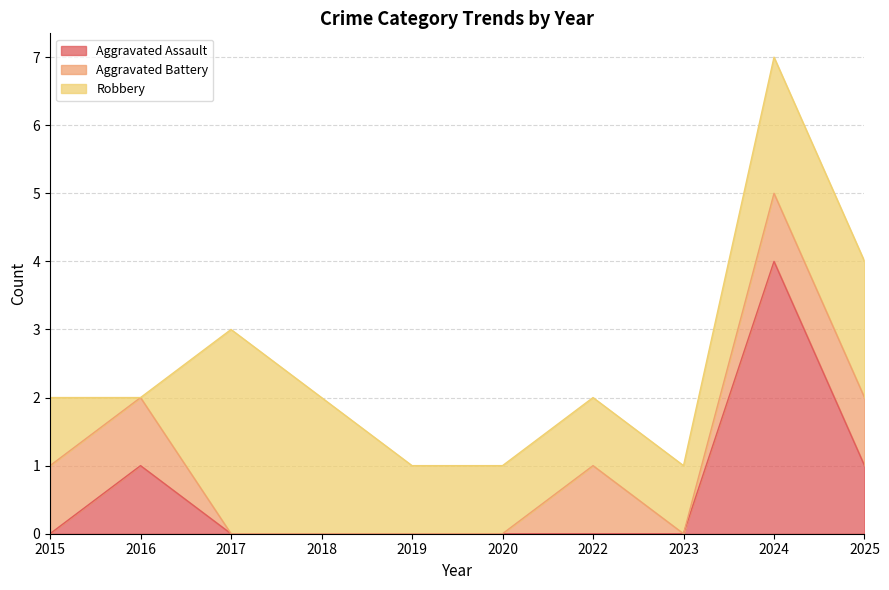

What is the difference between the highest and lowest values at 2019?

1